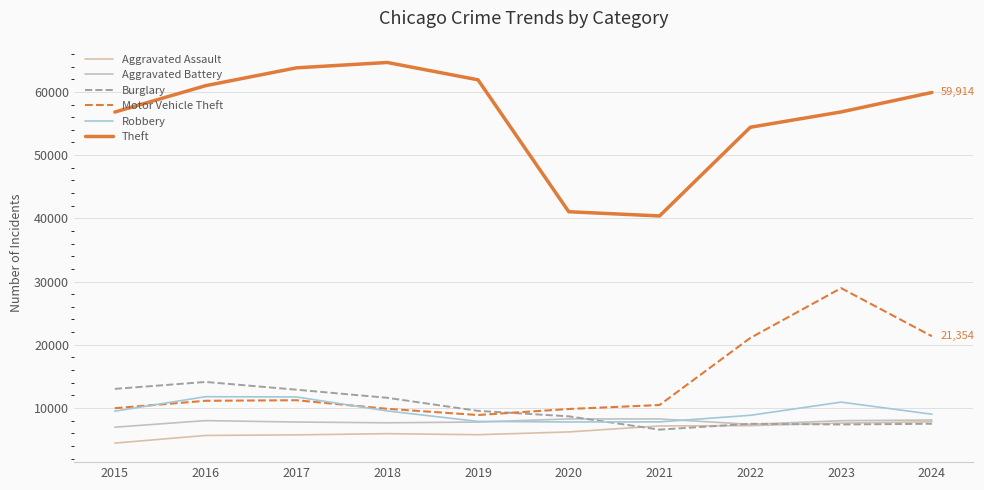

What is the value of the Aggravated Assault point at the 5th from the left?

5775